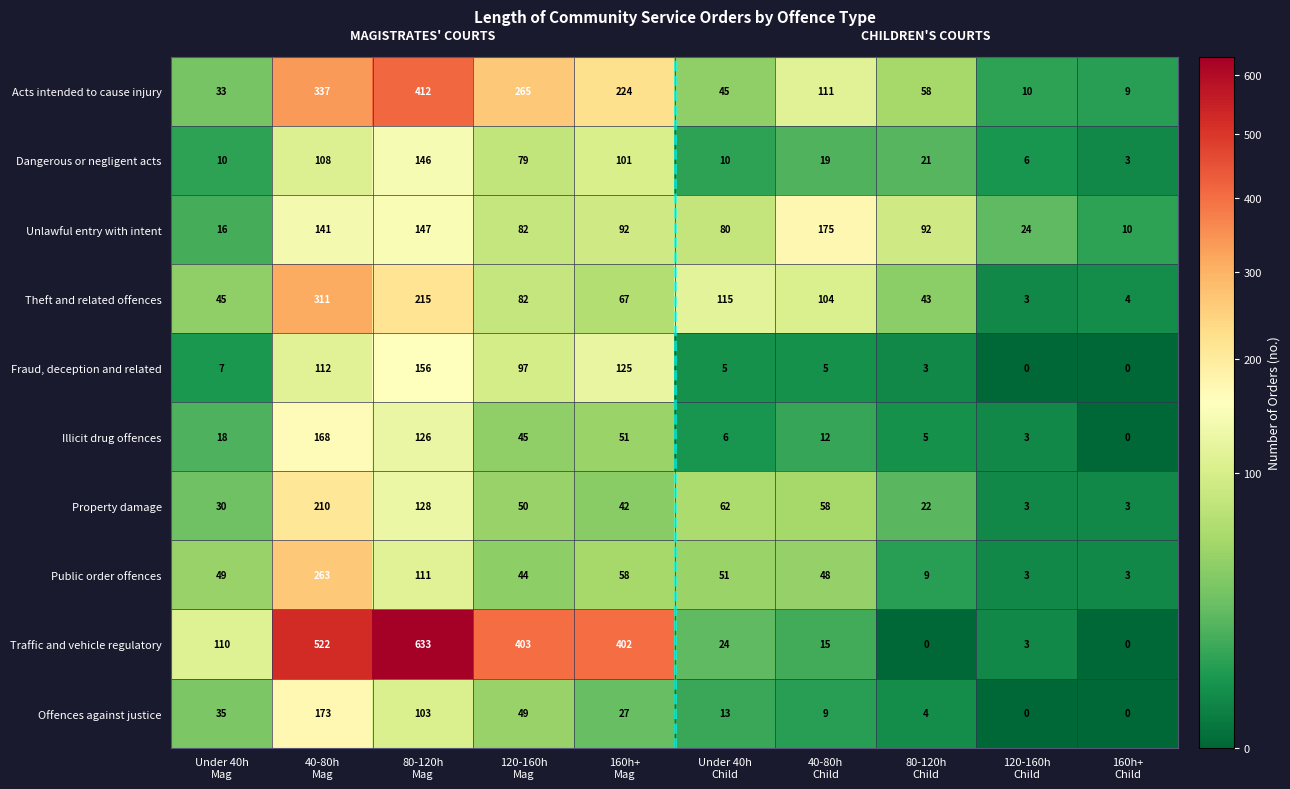

Which series has the largest range (max minus min)?

Traffic and vehicle regulatory